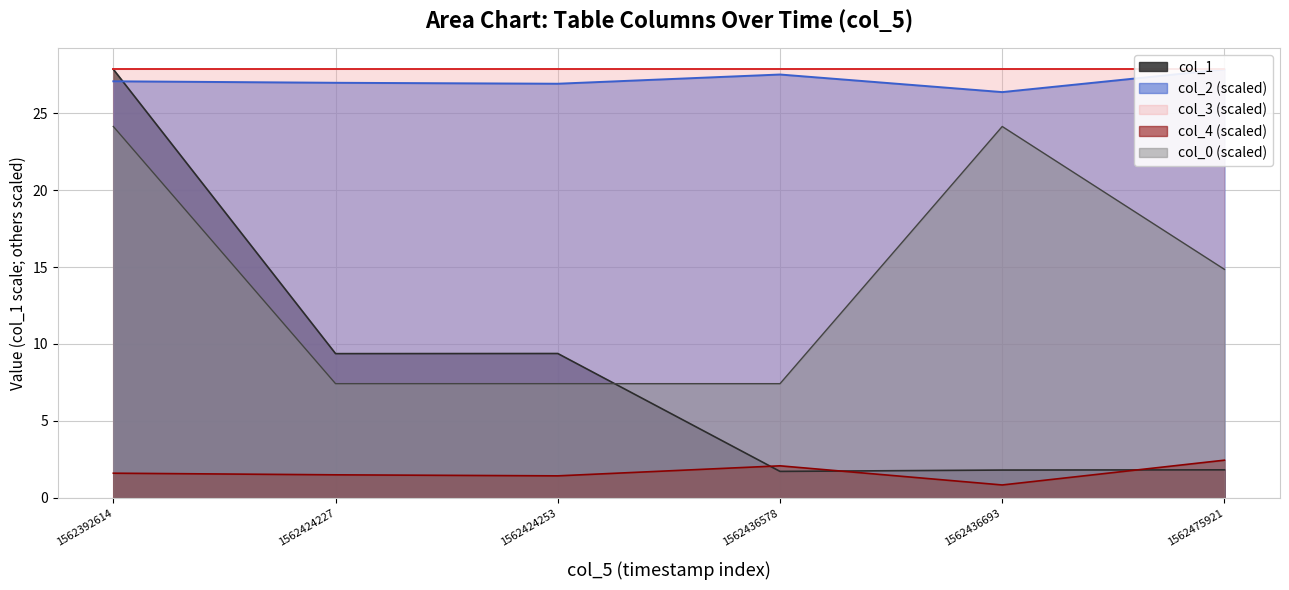

True or false: col_4 (scaled) has a value of 1.1 at 1562475921.

False